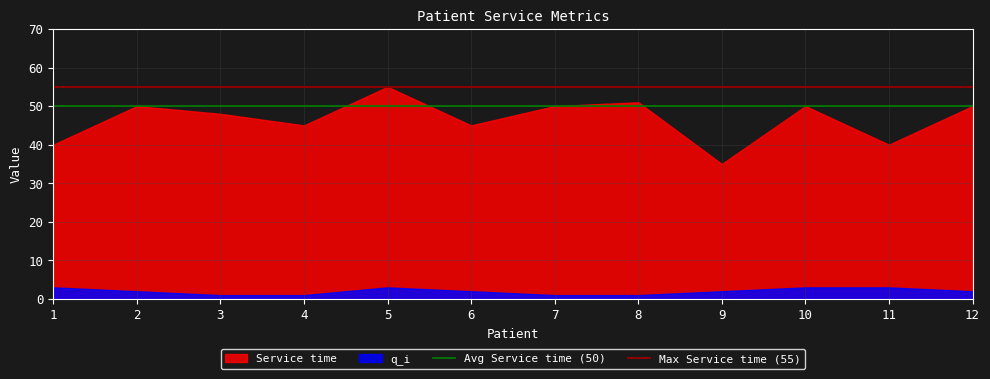

At how many categories does at least one series exceed 50?

2